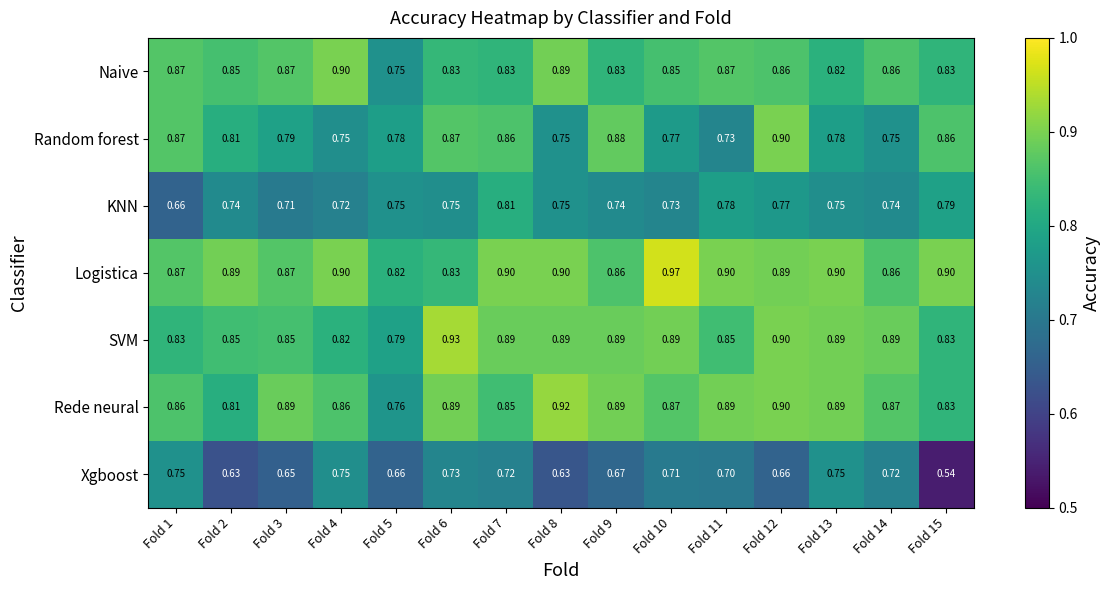

Which series has the largest total across all categories?

Logistica